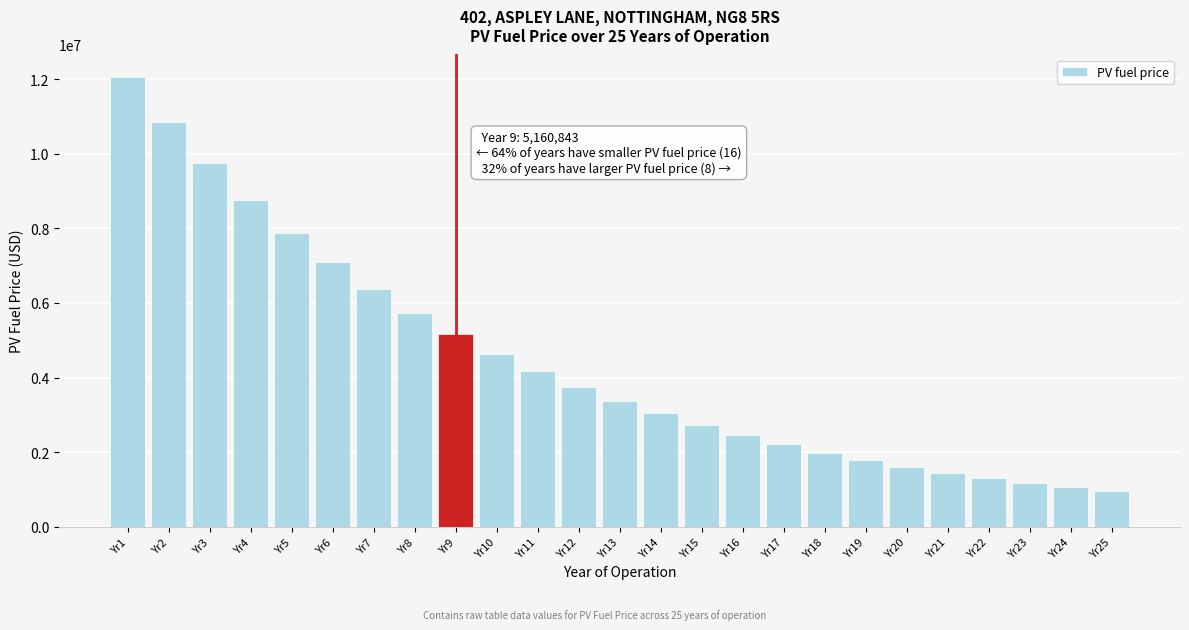

Reading left to right, transcribe all the data shown in this chart.

12061310.6	10847015.7	9754972.3	8772872.3	7889647.1	7095342.2	6381005.4	5738585.8	5160843.0	4641265.6	4173997.5	3753772.6	3375854.5	3035984.1	2730330.8	2455449.6	2208242.7	1985923.7	1785987.2	1606179.6	1444474.5	1299049.3	1168265.1	1050647.9	944871.9